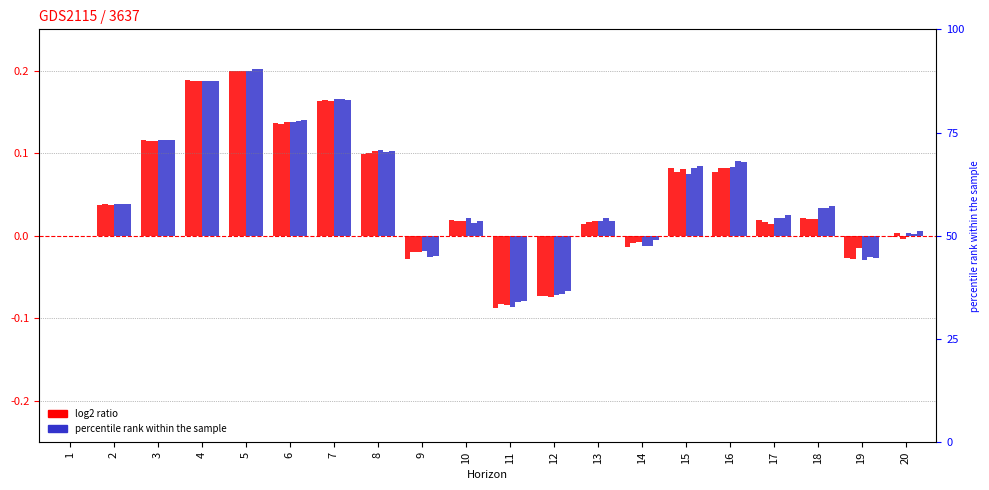

True or false: 2004q2 has a value of -0.0 at 19.

False